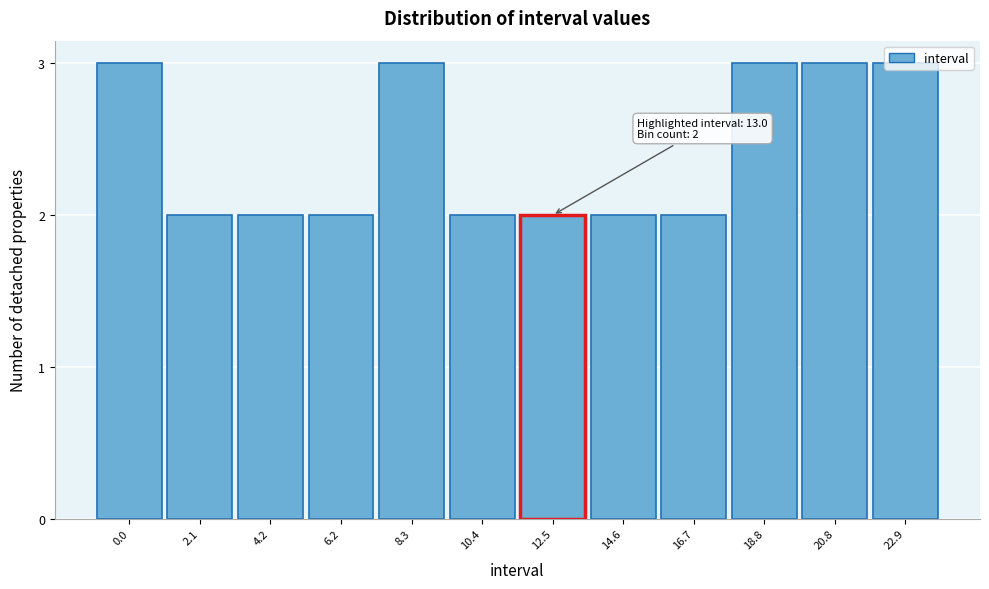

What is the sum of all values?

29